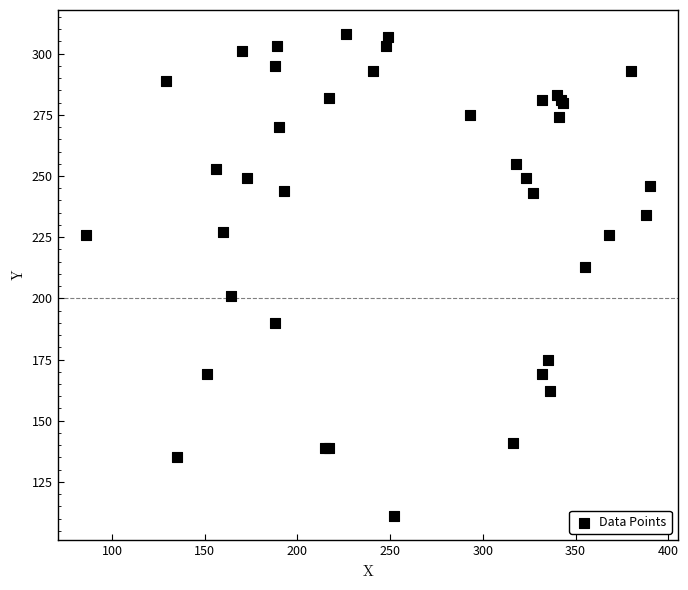

What Y value in the scatter plot is closest to 209?

213